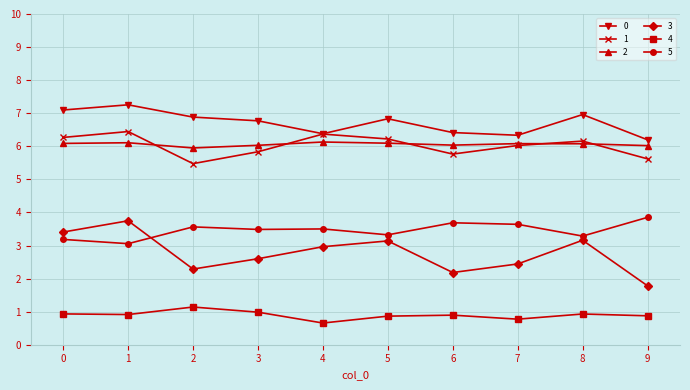

True or false: 5 has more than 0 points higher than both neighbors.

True